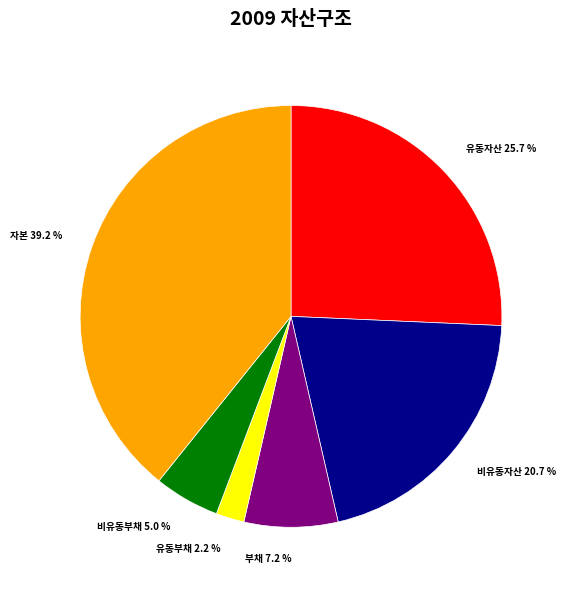

To the nearest percent, what portion does 유동자산 represent?

26%